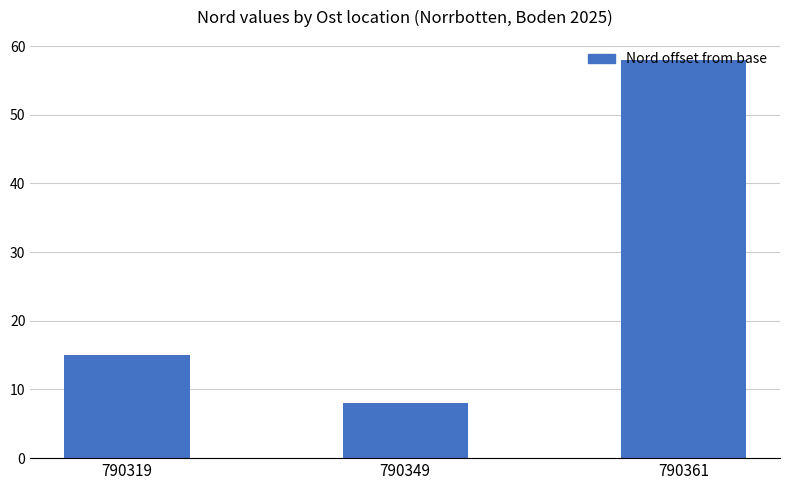

What is the change in value from 790349 to 790361?

+50